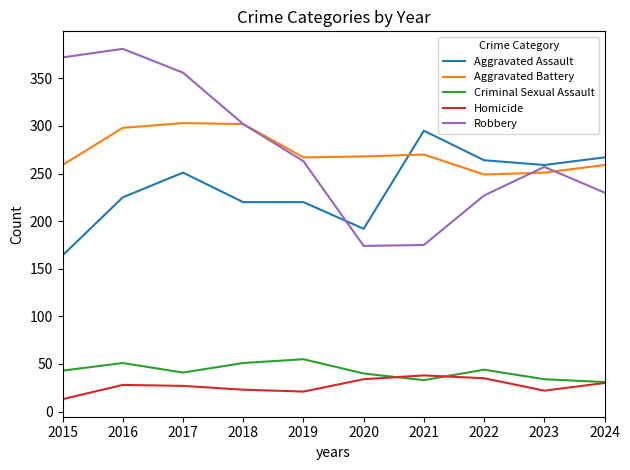

What is the highest value of the Aggravated Battery series?

303